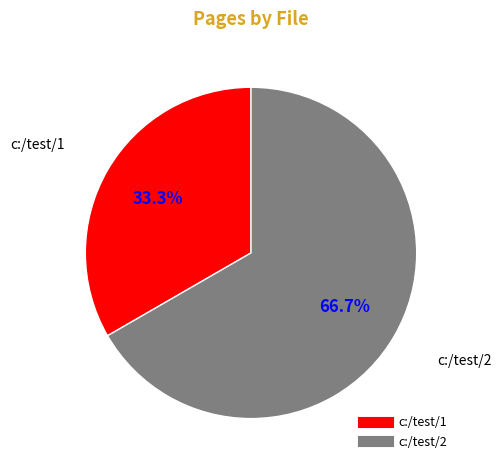

To the nearest percent, what is the combined percentage of c:/test/1 and c:/test/2?

100%